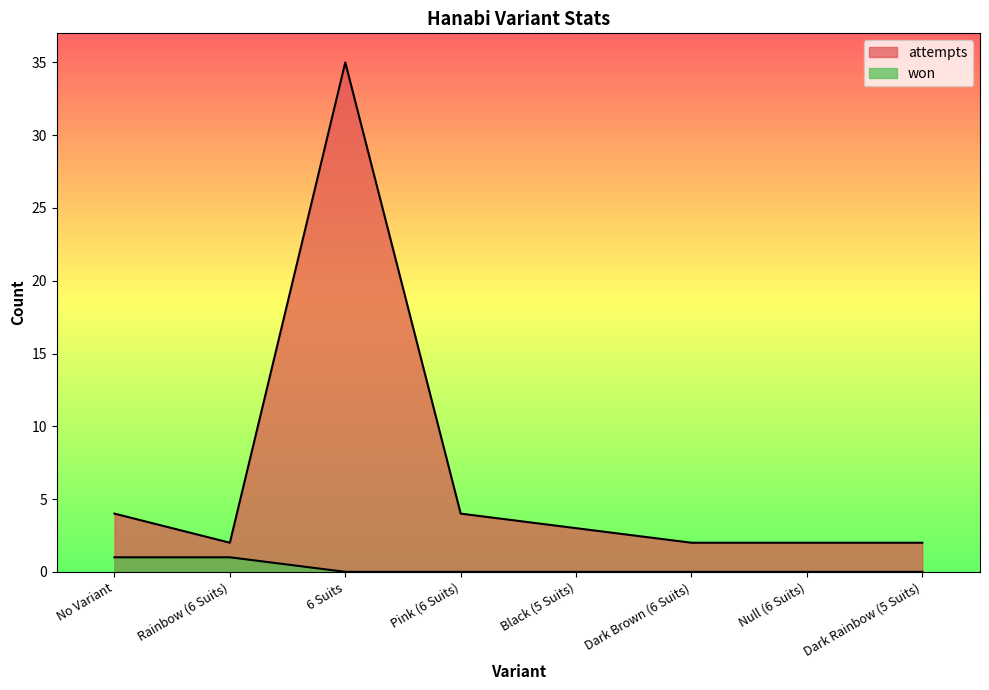

What is the sum of the attempts values at 6 Suits and Dark Rainbow (5 Suits)?

37